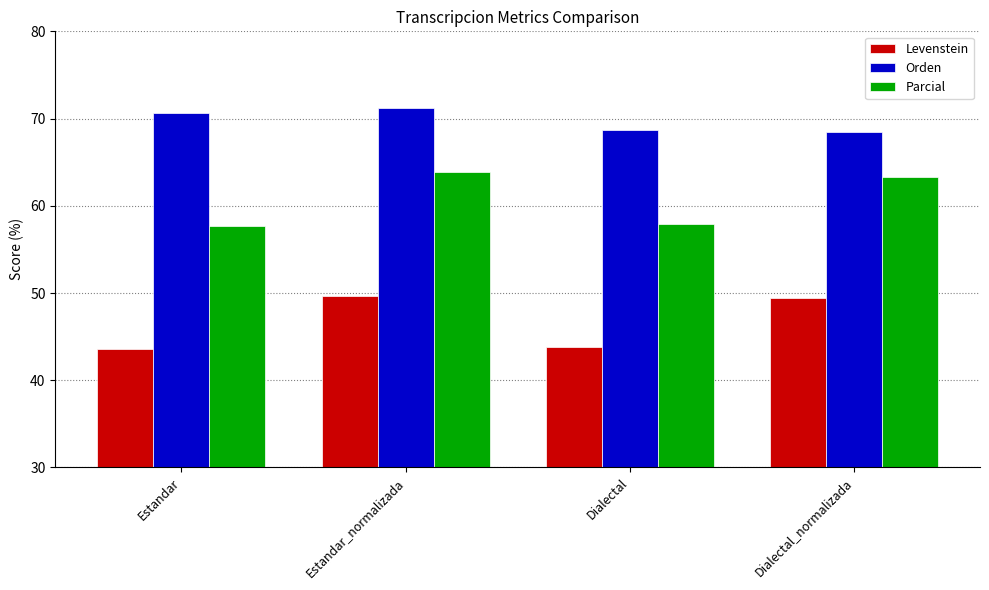

How many data points in Parcial are above 63?

2